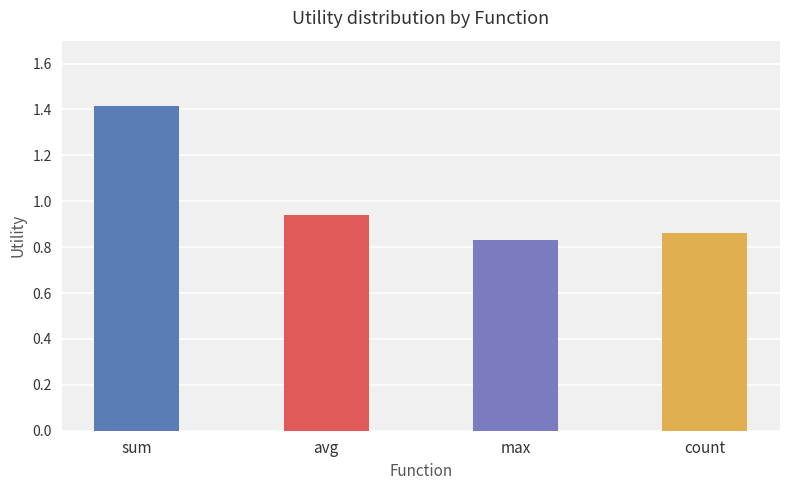

Which label corresponds to the largest value in the chart?

sum